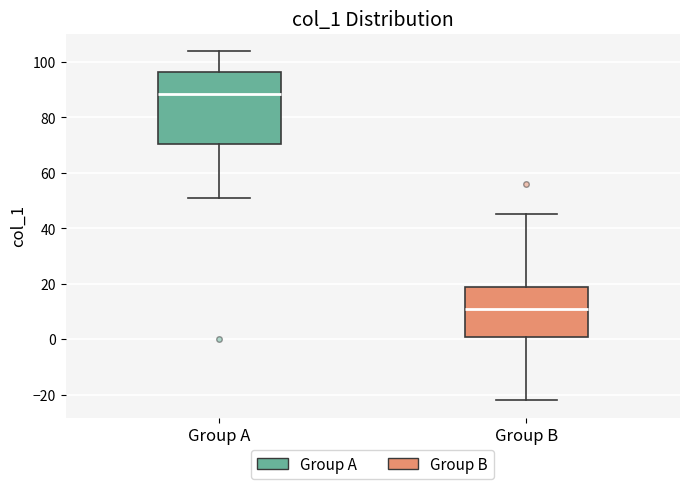

Which box is the tallest, from its lower edge to its upper edge?

Group A